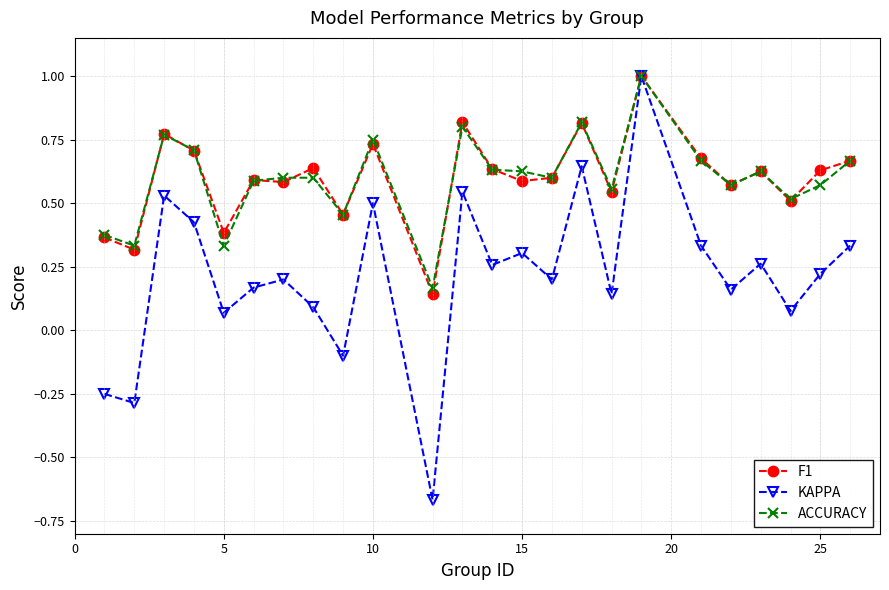

True or false: KAPPA has more than 2 points higher than both neighbors.

True